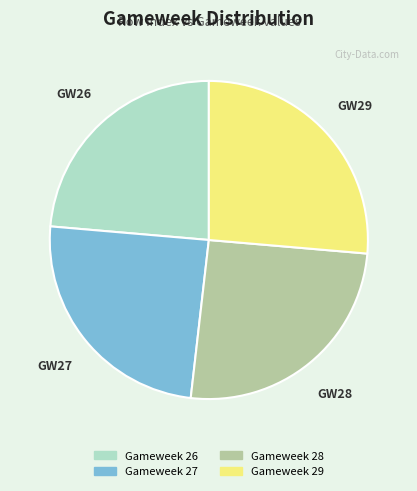

Is it true that Gameweek 26 is 14% of the pie?

False